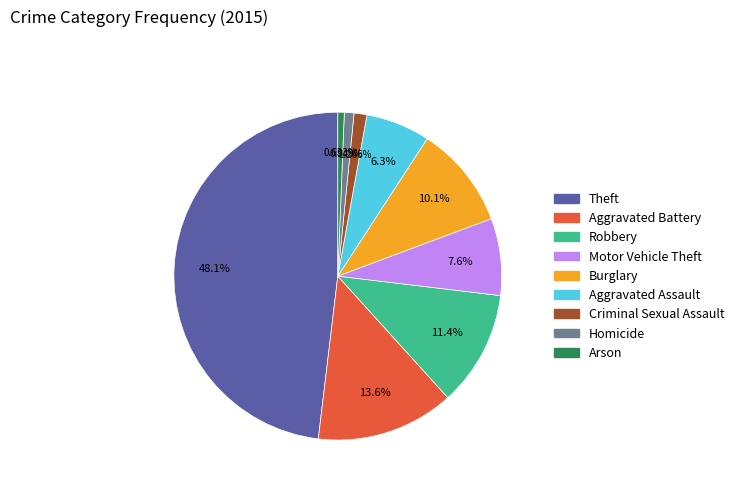

What percentage is the Homicide slice, to the nearest percent?

1%